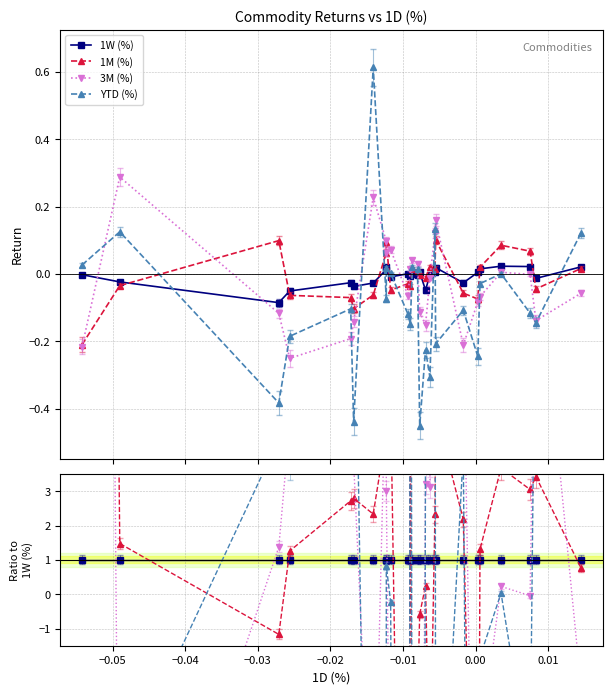

Is the value of 3M (%) at 24 greater than the value of 1W (%) at 20?

Yes